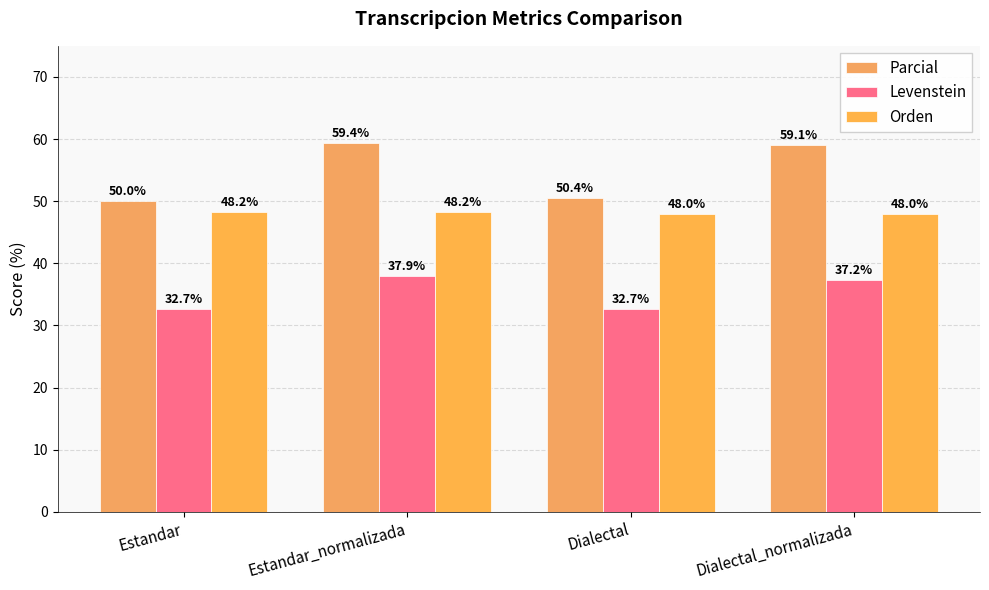

The Parcial series shows 73.8 at Estandar. True or false?

False